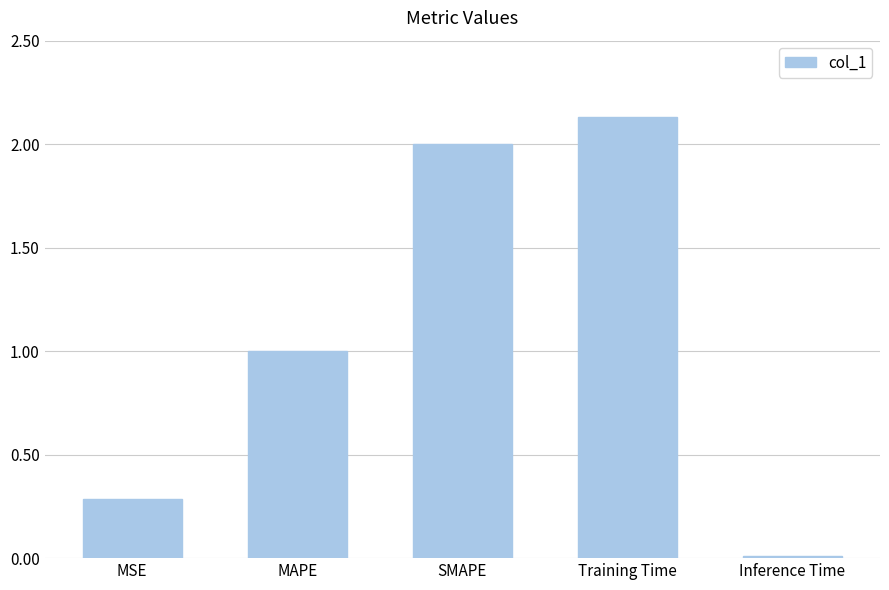

What position from the left is MSE?

1